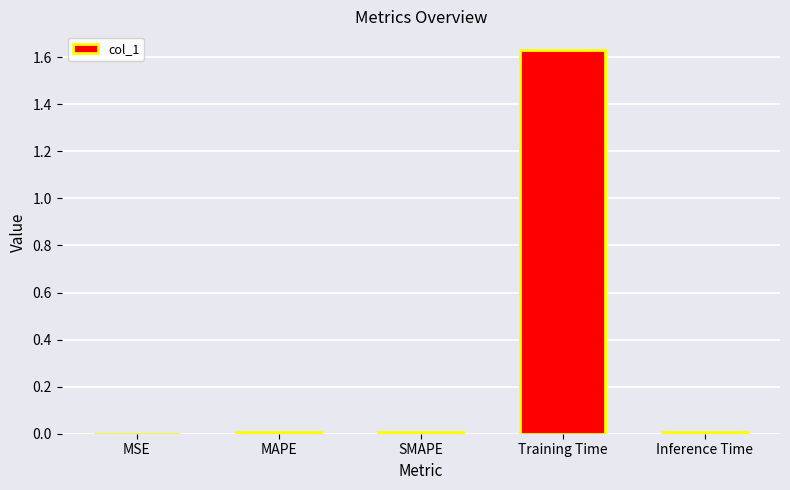

At which category does the chart reach its peak across all series?

Training Time